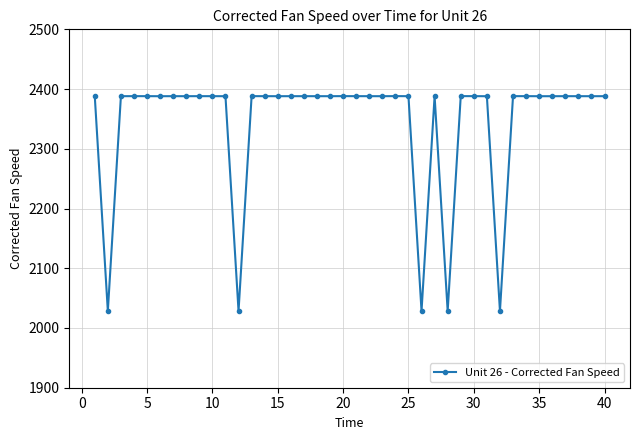

What is the average value?

2343.1